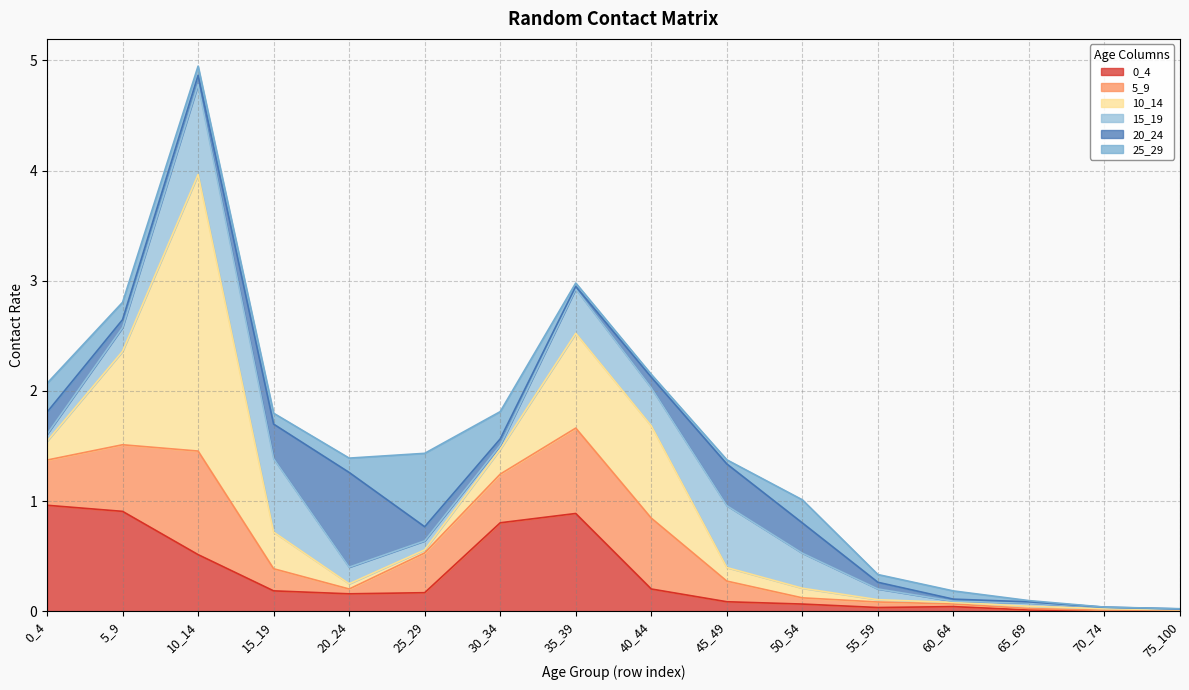

What is the sum of the 20_24 values at 20_24 and 45_49?

1.2